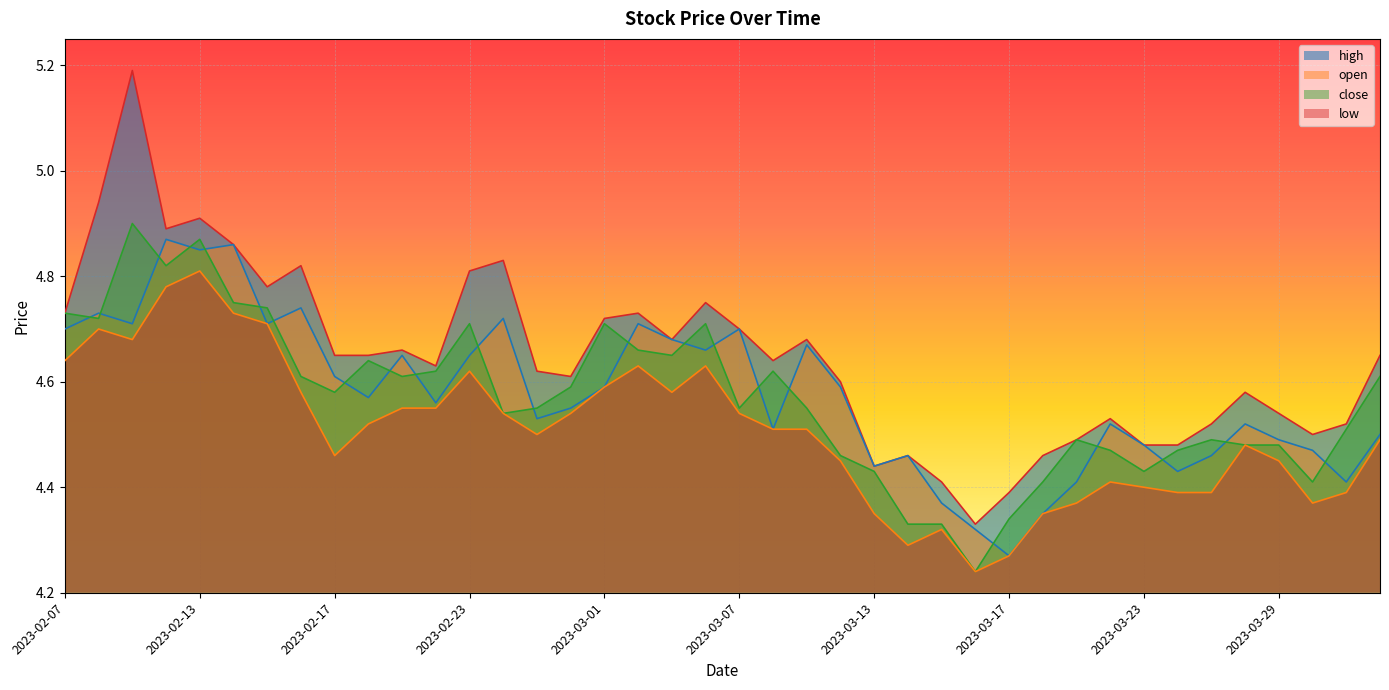

Reading left to right, what are all the values shown in this chart?

high: 4.7	4.9	5.2	4.9	4.9	4.9	4.8	4.8	4.7	4.7	4.7	4.6	4.8	4.8	4.6	4.6	4.7	4.7	4.7	4.8	4.7	4.6	4.7	4.6	4.4	4.5	4.4	4.3	4.4	4.5	4.5	4.5	4.5	4.5	4.5	4.6	4.5	4.5	4.5	4.7
open: 4.7	4.7	4.7	4.9	4.8	4.9	4.7	4.7	4.6	4.6	4.7	4.6	4.7	4.7	4.5	4.5	4.6	4.7	4.7	4.7	4.7	4.5	4.7	4.6	4.4	4.5	4.4	4.3	4.3	4.3	4.4	4.5	4.5	4.4	4.5	4.5	4.5	4.5	4.4	4.5
close: 4.7	4.7	4.9	4.8	4.9	4.8	4.7	4.6	4.6	4.6	4.6	4.6	4.7	4.5	4.5	4.6	4.7	4.7	4.7	4.7	4.5	4.6	4.5	4.5	4.4	4.3	4.3	4.2	4.3	4.4	4.5	4.5	4.4	4.5	4.5	4.5	4.5	4.4	4.5	4.6
low: 4.6	4.7	4.7	4.8	4.8	4.7	4.7	4.6	4.5	4.5	4.5	4.5	4.6	4.5	4.5	4.5	4.6	4.6	4.6	4.6	4.5	4.5	4.5	4.5	4.3	4.3	4.3	4.2	4.3	4.3	4.4	4.4	4.4	4.4	4.4	4.5	4.5	4.4	4.4	4.5